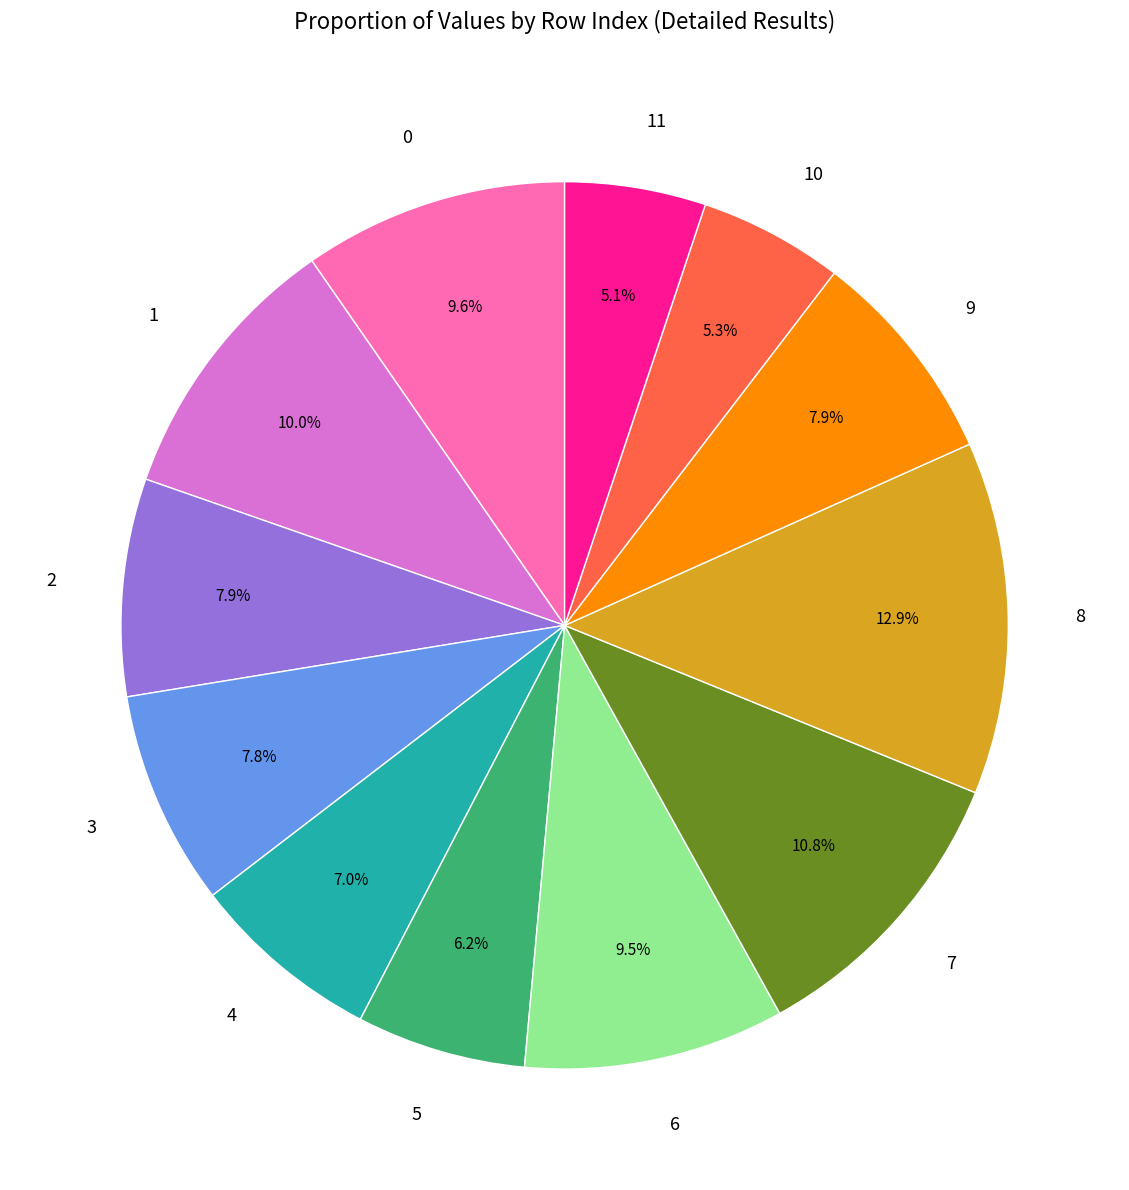

How much of the chart is everything except 6?

90.5%